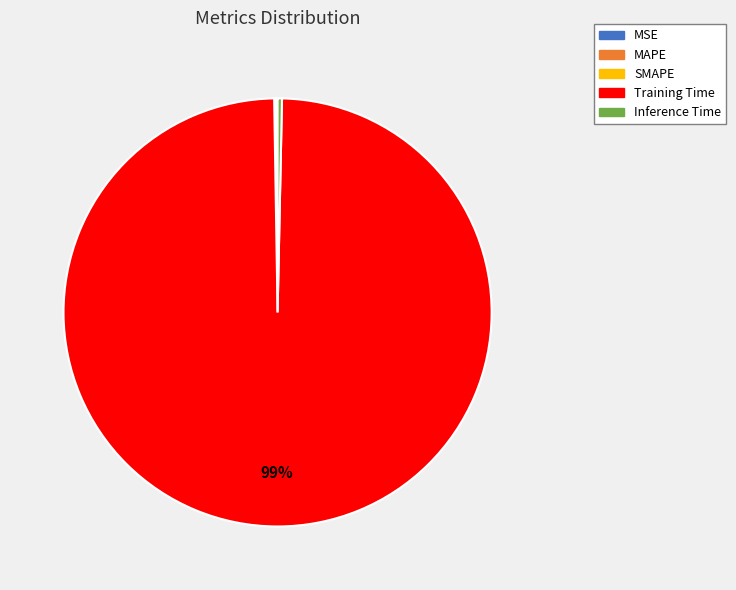

What is the largest slice in the pie chart?

Training Time